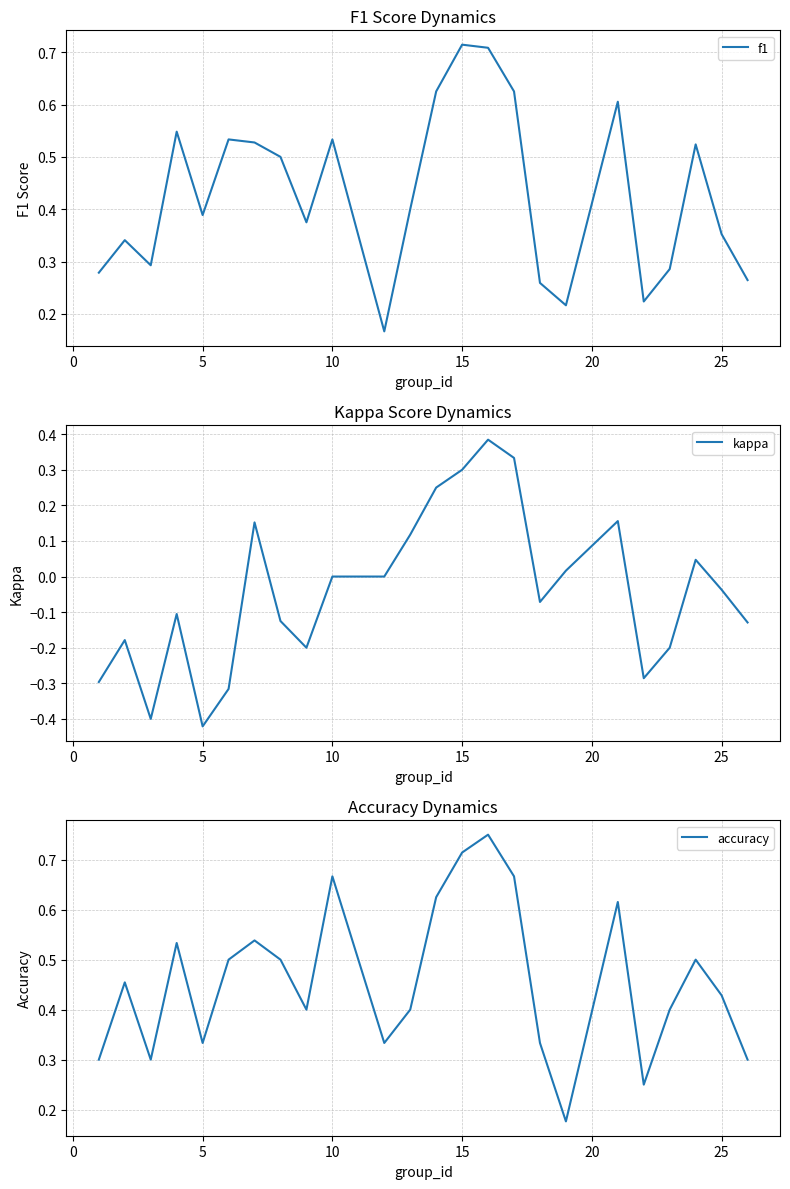

How many times do f1 and accuracy cross each other?

6